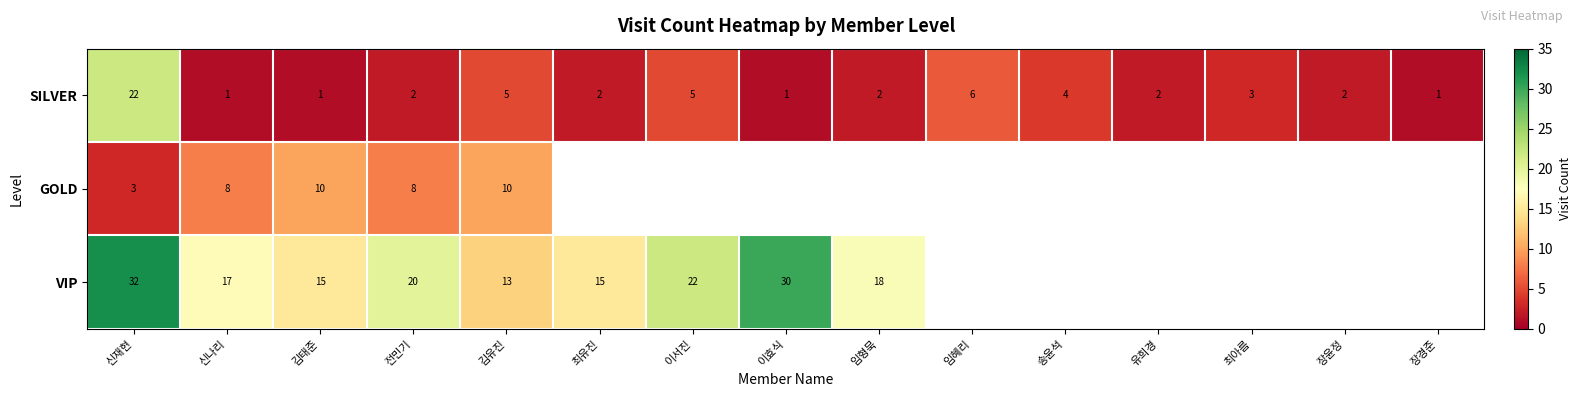

What is the minimum value shown in the chart?

1.0